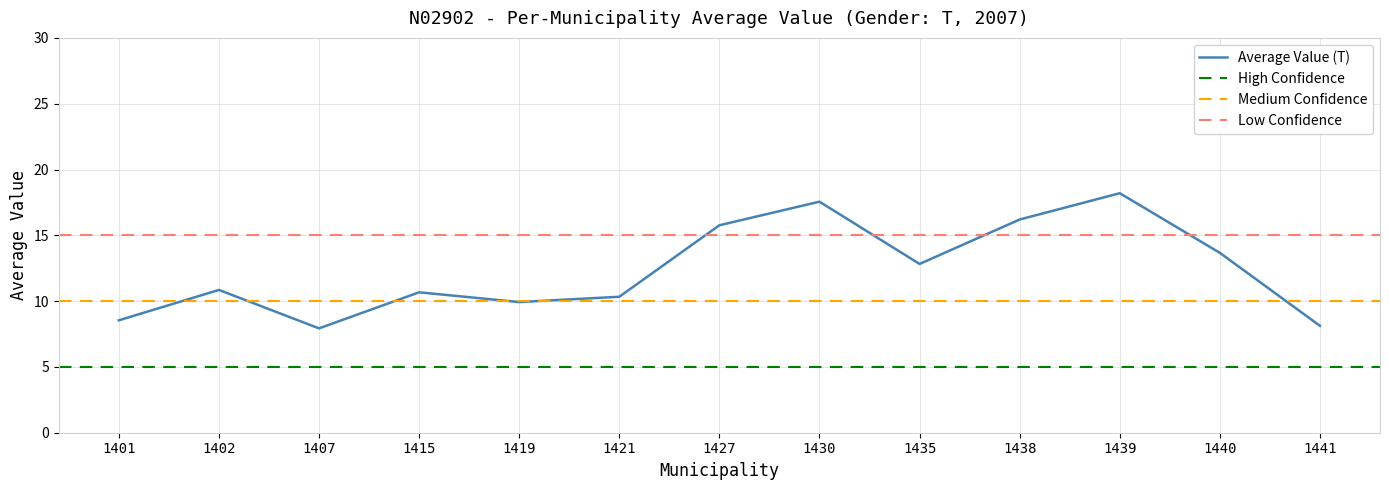

Is it true that the value at 1430 is 27.6?

False